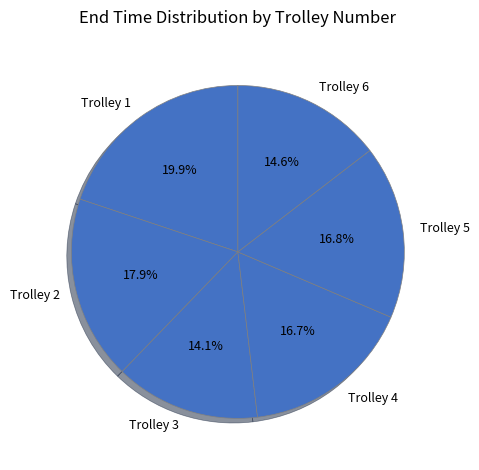

Which has a higher value, Trolley 2 or Trolley 6?

Trolley 2